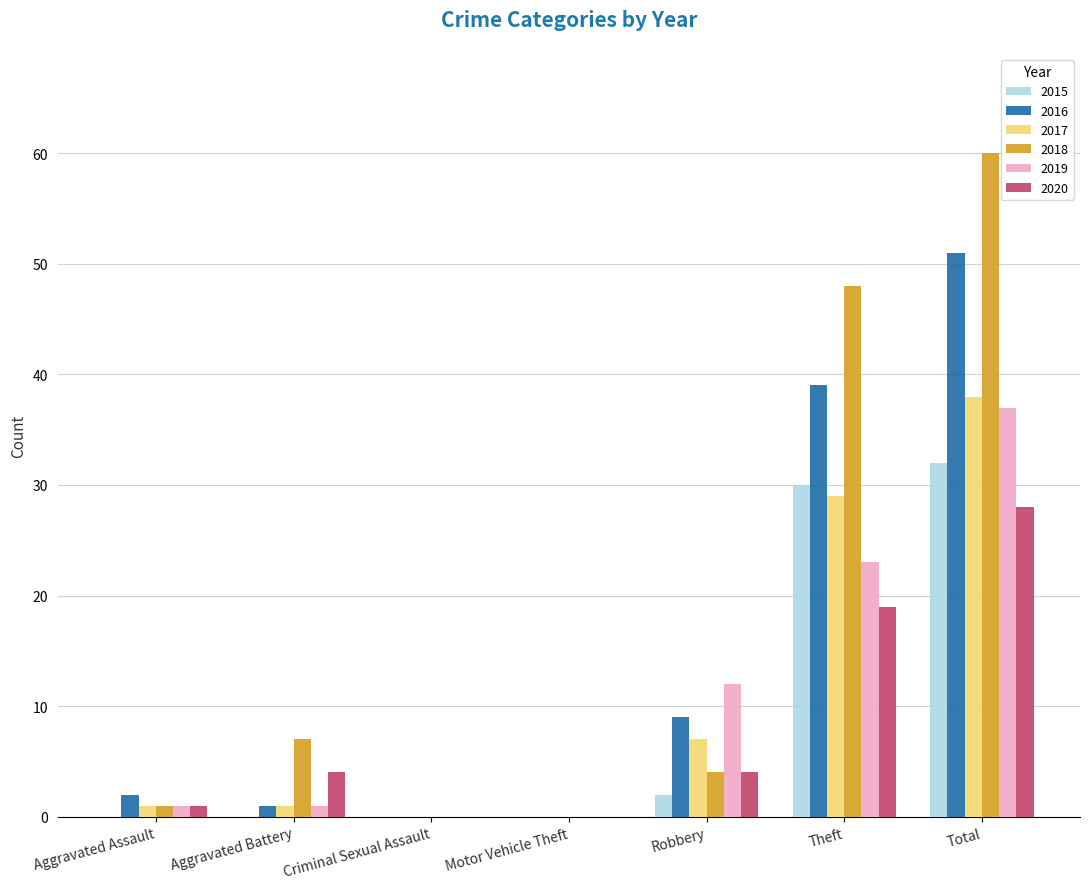

Are the bars horizontal?

No